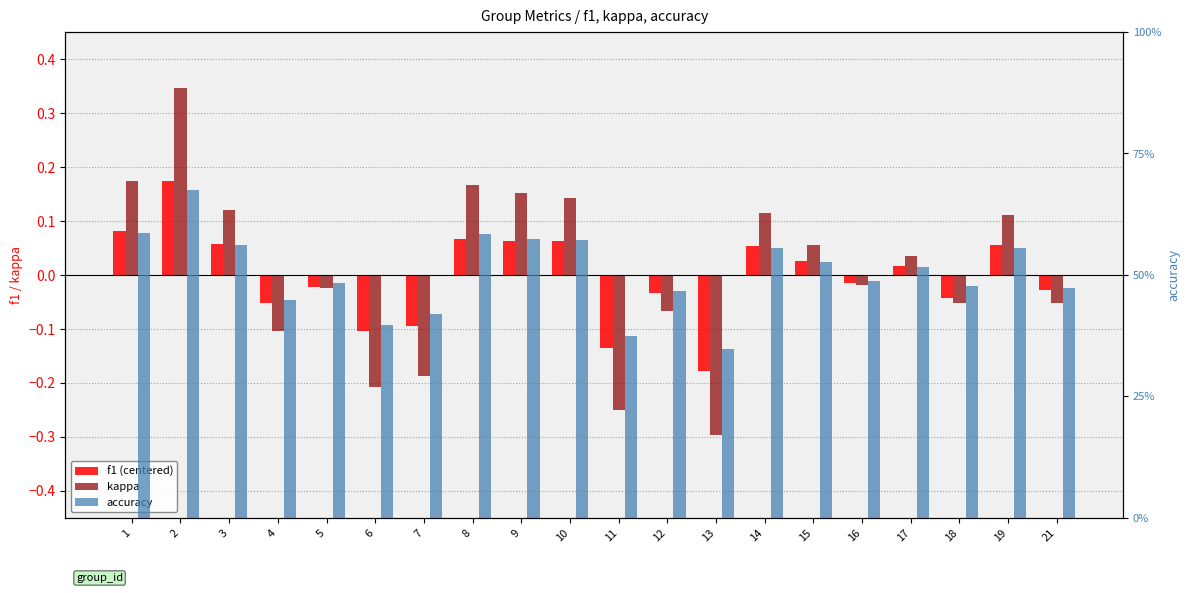

What is the sum of the kappa values at 9 and 18?

0.1